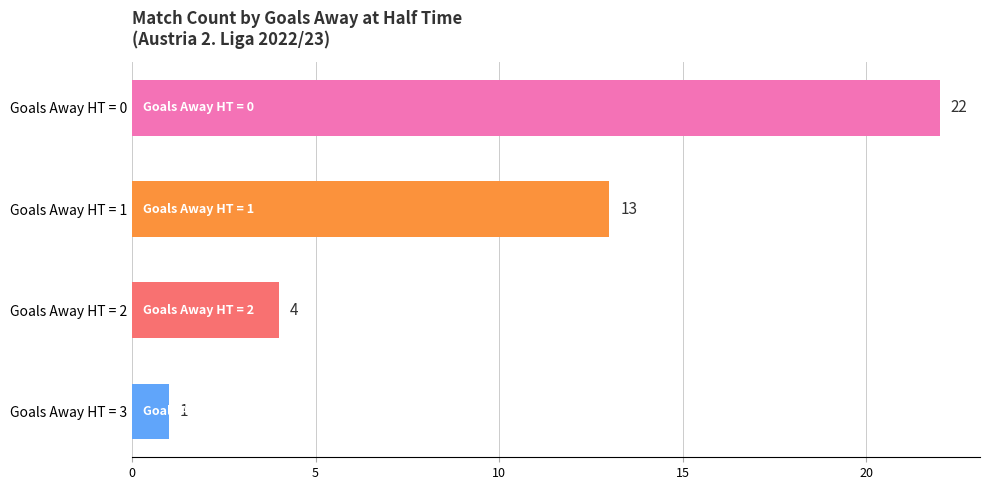

What is the difference between the second highest and minimum values?

12